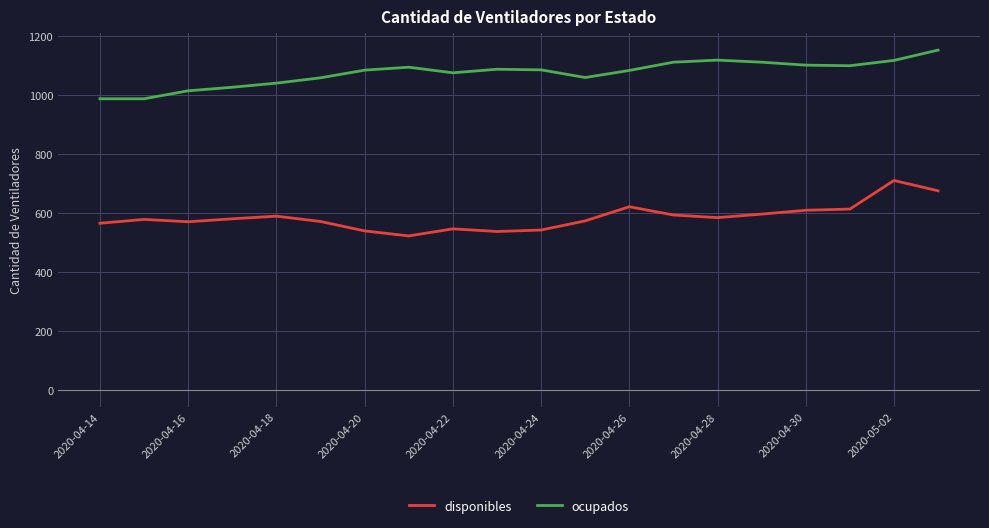

What is the maximum value shown in the chart?

1151